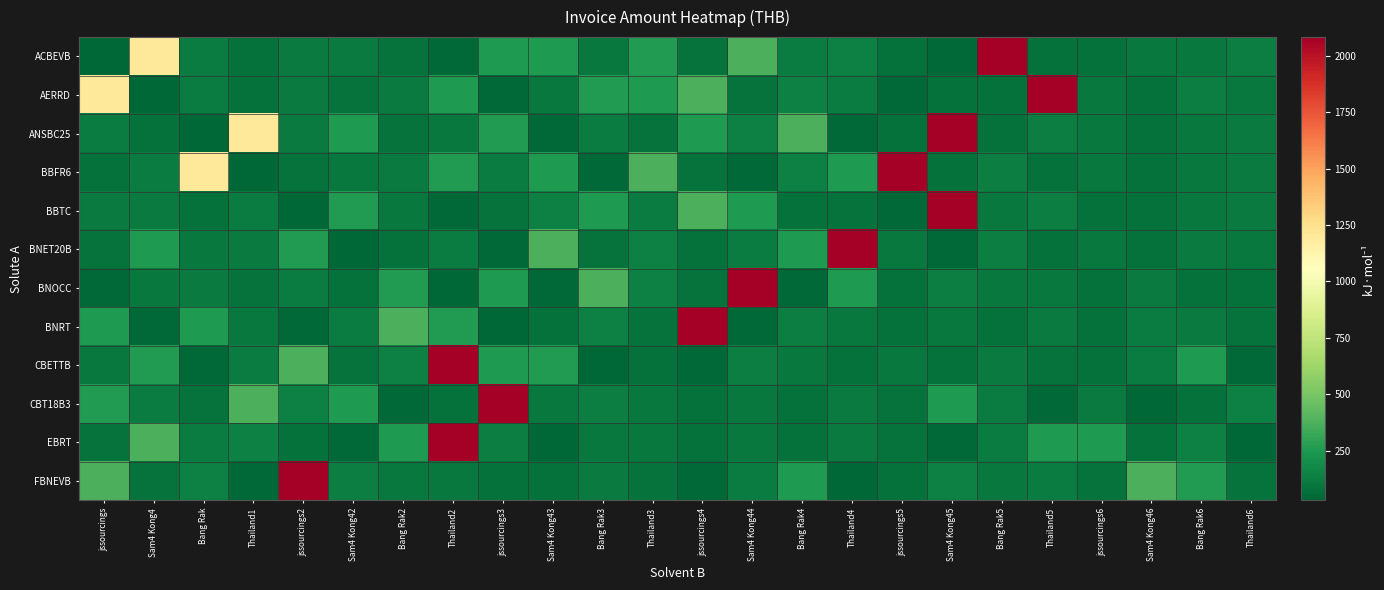

Reading left to right, transcribe all the data shown in this chart.

ACBEVB: jssourcings=29.8	Sam4 Kong4=1205.0	Bang Rak=120.5	Thailand1=72.3	jssourcings2=117.7	Sam4 Kong42=117.7	Bang Rak2=80.1	Thailand2=41.8	jssourcings3=250.9	Sam4 Kong43=250.9	Bang Rak3=105.6	Thailand3=257.9	jssourcings4=83.6	Sam4 Kong44=374.2	Bang Rak4=119.0	Thailand4=136.2	jssourcings5=72.3	Sam4 Kong45=39.7	Bang Rak5=2083.2	Thailand5=76.6	jssourcings6=70.2	Sam4 Kong46=105.3	Bang Rak6=109.2	Thailand6=131.1
AERRD: jssourcings=1205.0	Sam4 Kong4=29.8	Bang Rak=120.5	Thailand1=72.3	jssourcings2=117.7	Sam4 Kong42=80.1	Bang Rak2=117.7	Thailand2=250.9	jssourcings3=41.8	Sam4 Kong43=105.6	Bang Rak3=257.9	Thailand3=250.9	jssourcings4=374.2	Sam4 Kong44=83.6	Bang Rak4=136.2	Thailand4=119.0	jssourcings5=39.7	Sam4 Kong45=72.3	Bang Rak5=76.6	Thailand5=2083.2	jssourcings6=105.3	Sam4 Kong46=70.2	Bang Rak6=131.1	Thailand6=109.2
ANSBC25: jssourcings=120.5	Sam4 Kong4=72.3	Bang Rak=29.8	Thailand1=1205.0	jssourcings2=117.7	Sam4 Kong42=250.9	Bang Rak2=80.1	Thailand2=105.6	jssourcings3=257.9	Sam4 Kong43=41.8	Bang Rak3=119.0	Thailand3=83.6	jssourcings4=250.9	Sam4 Kong44=136.2	Bang Rak4=374.2	Thailand4=39.7	jssourcings5=72.3	Sam4 Kong45=2083.2	Bang Rak5=76.6	Thailand5=131.1	jssourcings6=105.3	Sam4 Kong46=70.2	Bang Rak6=109.2	Thailand6=117.7
BBFR6: jssourcings=72.3	Sam4 Kong4=120.5	Bang Rak=1205.0	Thailand1=29.8	jssourcings2=80.1	Sam4 Kong42=105.6	Bang Rak2=117.7	Thailand2=257.9	jssourcings3=119.0	Sam4 Kong43=250.9	Bang Rak3=41.8	Thailand3=374.2	jssourcings4=83.6	Sam4 Kong44=39.7	Bang Rak4=136.2	Thailand4=250.9	jssourcings5=2083.2	Sam4 Kong45=72.3	Bang Rak5=131.1	Thailand5=76.6	jssourcings6=109.2	Sam4 Kong46=70.2	Bang Rak6=105.3	Thailand6=117.7
BBTC: jssourcings=117.7	Sam4 Kong4=117.7	Bang Rak=72.3	Thailand1=120.5	jssourcings2=29.8	Sam4 Kong42=257.9	Bang Rak2=105.6	Thailand2=41.8	jssourcings3=80.1	Sam4 Kong43=136.2	Bang Rak3=250.9	Thailand3=119.0	jssourcings4=374.2	Sam4 Kong44=250.9	Bang Rak4=72.3	Thailand4=83.6	jssourcings5=39.7	Sam4 Kong45=2083.2	Bang Rak5=105.3	Thailand5=131.1	jssourcings6=76.6	Sam4 Kong46=70.2	Bang Rak6=109.2	Thailand6=117.7
BNET20B: jssourcings=80.1	Sam4 Kong4=250.9	Bang Rak=105.6	Thailand1=117.7	jssourcings2=257.9	Sam4 Kong42=29.8	Bang Rak2=72.3	Thailand2=119.0	jssourcings3=41.8	Sam4 Kong43=374.2	Bang Rak3=83.6	Thailand3=136.2	jssourcings4=72.3	Sam4 Kong44=120.5	Bang Rak4=250.9	Thailand4=2083.2	jssourcings5=105.3	Sam4 Kong45=39.7	Bang Rak5=131.1	Thailand5=70.2	jssourcings6=109.2	Sam4 Kong46=76.6	Bang Rak6=117.7	Thailand6=105.3
BNOCC: jssourcings=41.8	Sam4 Kong4=105.6	Bang Rak=117.7	Thailand1=80.1	jssourcings2=119.0	Sam4 Kong42=72.3	Bang Rak2=257.9	Thailand2=29.8	jssourcings3=250.9	Sam4 Kong43=41.8	Bang Rak3=374.2	Thailand3=136.2	jssourcings4=83.6	Sam4 Kong44=2083.2	Bang Rak4=39.7	Thailand4=250.9	jssourcings5=76.6	Sam4 Kong45=131.1	Bang Rak5=109.2	Thailand5=105.3	jssourcings6=70.2	Sam4 Kong46=117.7	Bang Rak6=72.3	Thailand6=76.6
BNRT: jssourcings=250.9	Sam4 Kong4=41.8	Bang Rak=250.9	Thailand1=105.6	jssourcings2=41.8	Sam4 Kong42=119.0	Bang Rak2=374.2	Thailand2=257.9	jssourcings3=29.8	Sam4 Kong43=72.3	Bang Rak3=136.2	Thailand3=83.6	jssourcings4=2083.2	Sam4 Kong44=39.7	Bang Rak4=131.1	Thailand4=109.2	jssourcings5=76.6	Sam4 Kong45=105.3	Bang Rak5=70.2	Thailand5=117.7	jssourcings6=72.3	Sam4 Kong46=120.5	Bang Rak6=117.7	Thailand6=80.1
CBETTB: jssourcings=105.6	Sam4 Kong4=257.9	Bang Rak=41.8	Thailand1=119.0	jssourcings2=374.2	Sam4 Kong42=83.6	Bang Rak2=136.2	Thailand2=2083.2	jssourcings3=250.9	Sam4 Kong43=257.9	Bang Rak3=29.8	Thailand3=72.3	jssourcings4=39.7	Sam4 Kong44=131.1	Bang Rak4=109.2	Thailand4=76.6	jssourcings5=105.3	Sam4 Kong45=70.2	Bang Rak5=117.7	Thailand5=80.1	jssourcings6=72.3	Sam4 Kong46=120.5	Bang Rak6=250.9	Thailand6=41.8
CBT18B3: jssourcings=257.9	Sam4 Kong4=119.0	Bang Rak=83.6	Thailand1=374.2	jssourcings2=136.2	Sam4 Kong42=250.9	Bang Rak2=39.7	Thailand2=72.3	jssourcings3=2083.2	Sam4 Kong43=105.6	Bang Rak3=131.1	Thailand3=109.2	jssourcings4=76.6	Sam4 Kong44=105.3	Bang Rak4=70.2	Thailand4=117.7	jssourcings5=80.1	Sam4 Kong45=250.9	Bang Rak5=120.5	Thailand5=41.8	jssourcings6=117.7	Sam4 Kong46=29.8	Bang Rak6=72.3	Thailand6=136.2
EBRT: jssourcings=83.6	Sam4 Kong4=374.2	Bang Rak=119.0	Thailand1=136.2	jssourcings2=72.3	Sam4 Kong42=39.7	Bang Rak2=250.9	Thailand2=2083.2	jssourcings3=131.1	Sam4 Kong43=29.8	Bang Rak3=105.6	Thailand3=109.2	jssourcings4=76.6	Sam4 Kong44=105.3	Bang Rak4=70.2	Thailand4=117.7	jssourcings5=80.1	Sam4 Kong45=41.8	Bang Rak5=120.5	Thailand5=250.9	jssourcings6=250.9	Sam4 Kong46=72.3	Bang Rak6=136.2	Thailand6=29.8
FBNEVB: jssourcings=374.2	Sam4 Kong4=83.6	Bang Rak=136.2	Thailand1=39.7	jssourcings2=2083.2	Sam4 Kong42=131.1	Bang Rak2=105.3	Thailand2=109.2	jssourcings3=76.6	Sam4 Kong43=70.2	Bang Rak3=117.7	Thailand3=80.1	jssourcings4=41.8	Sam4 Kong44=120.5	Bang Rak4=250.9	Thailand4=29.8	jssourcings5=72.3	Sam4 Kong45=136.2	Bang Rak5=105.6	Thailand5=119.0	jssourcings6=83.6	Sam4 Kong46=374.2	Bang Rak6=257.9	Thailand6=83.6